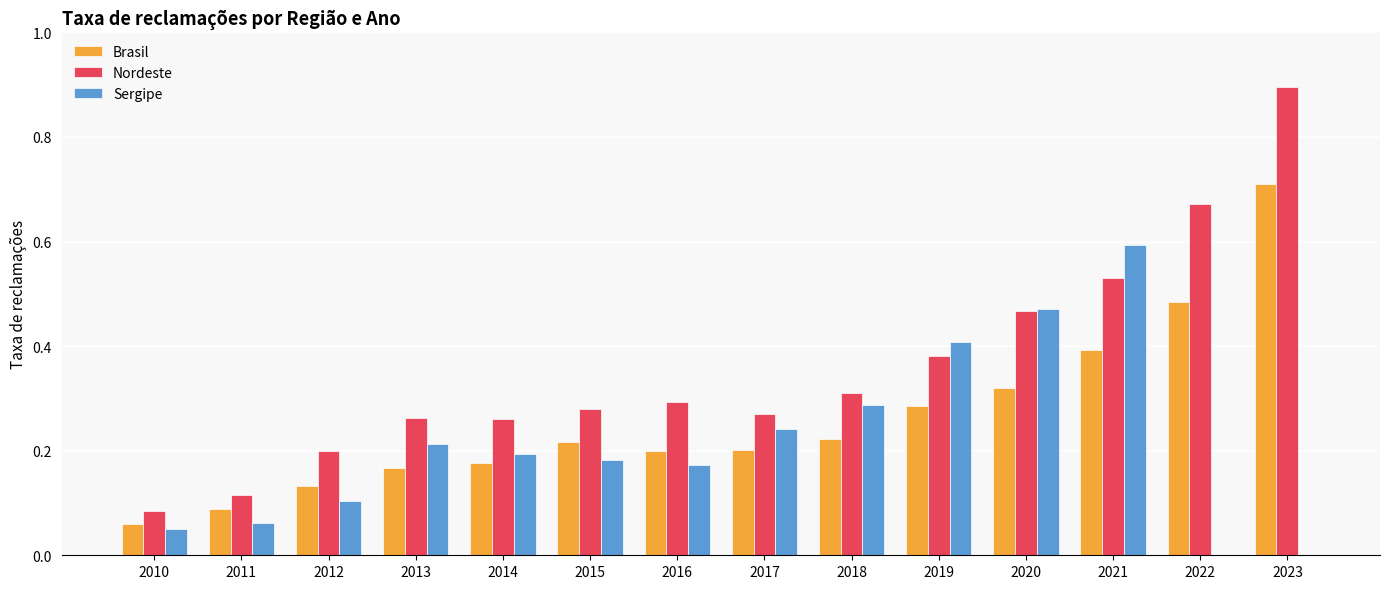

What is the maximum value for Sergipe?

0.6